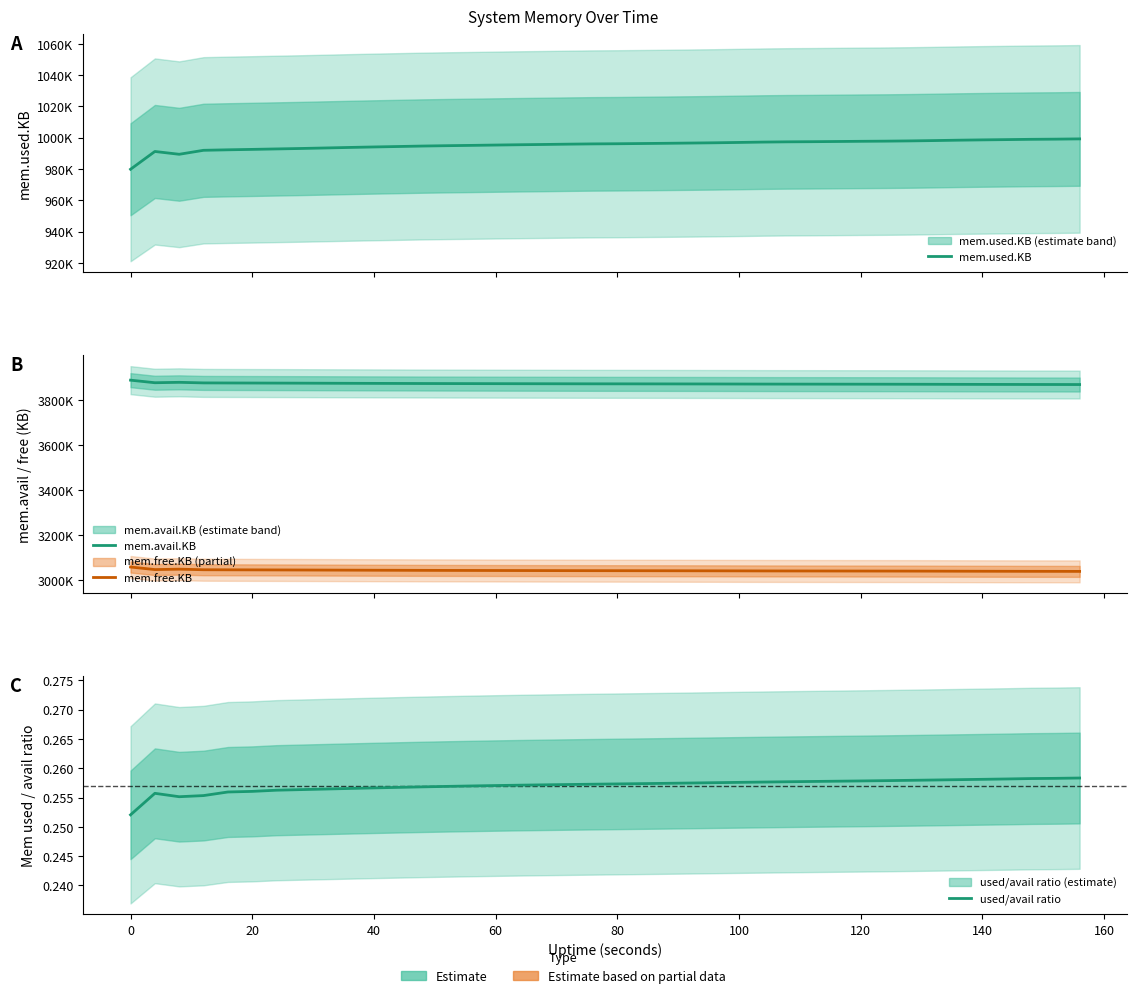

Which series has the largest total across all categories?

mem.avail.KB